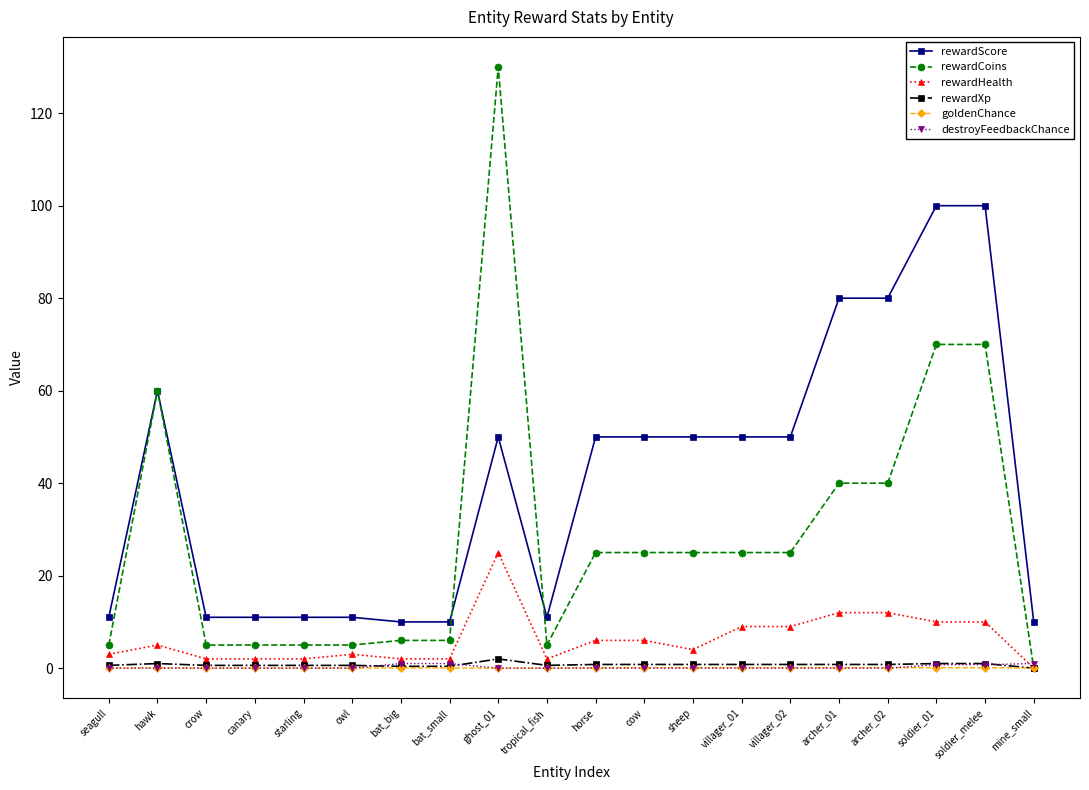

How many lines are shown in the chart?

6